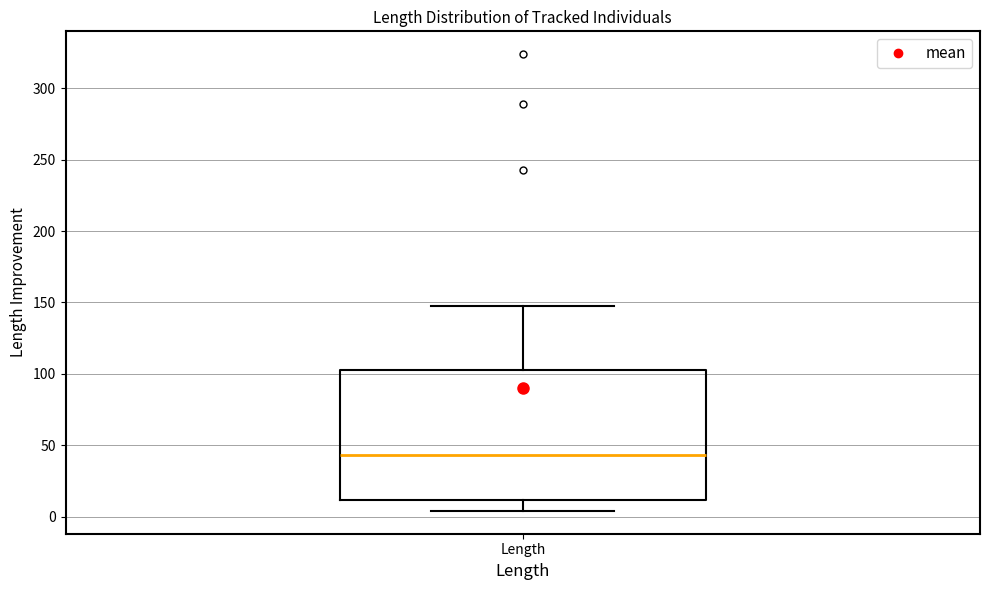

Transcribe this box plot: give where the median line is, the range the box spans, and where the two whiskers end, as read against the y-axis. The values are not printed on the chart, so give them approximately, as read against the axis.

median 45, box 10 to 105, whiskers 5 to 150